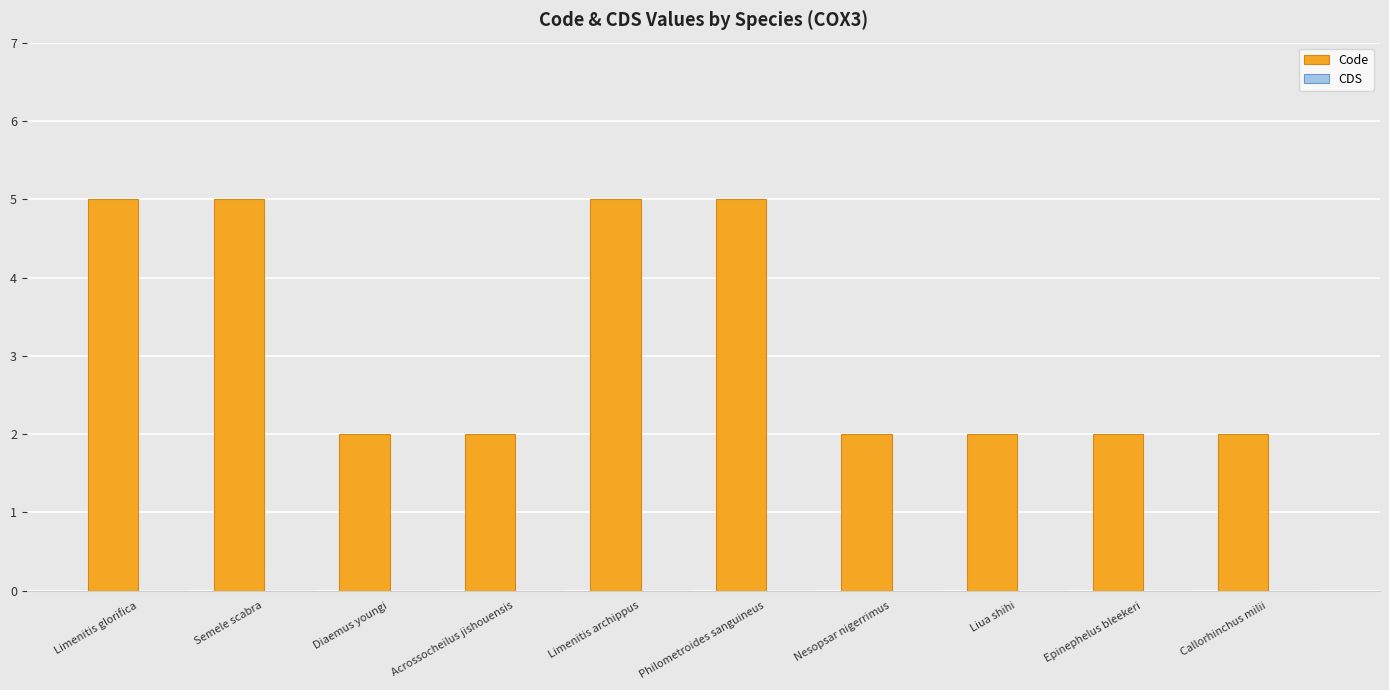

What position from the left is Semele scabra?

2